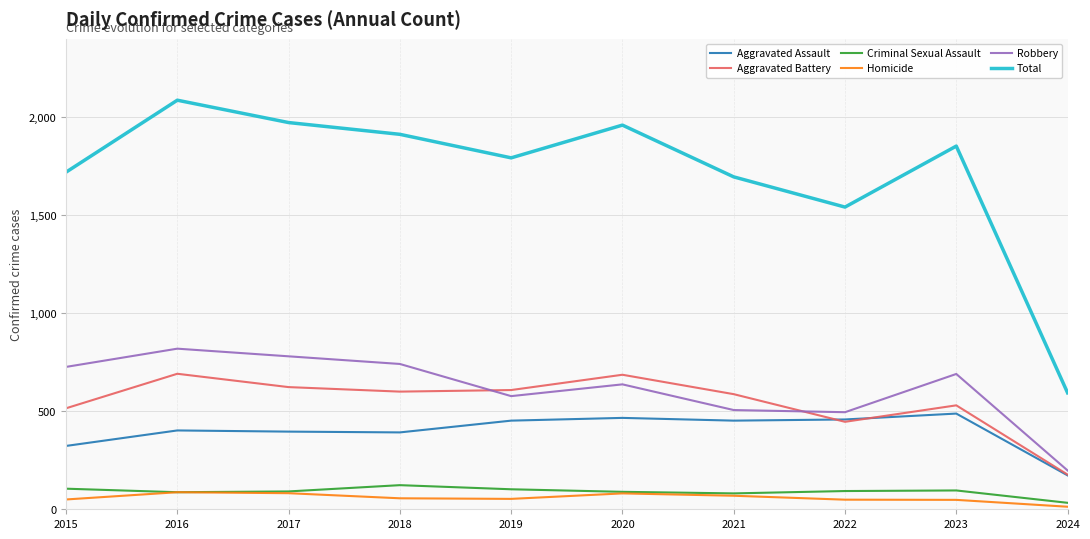

How many categories are shown in the chart?

10